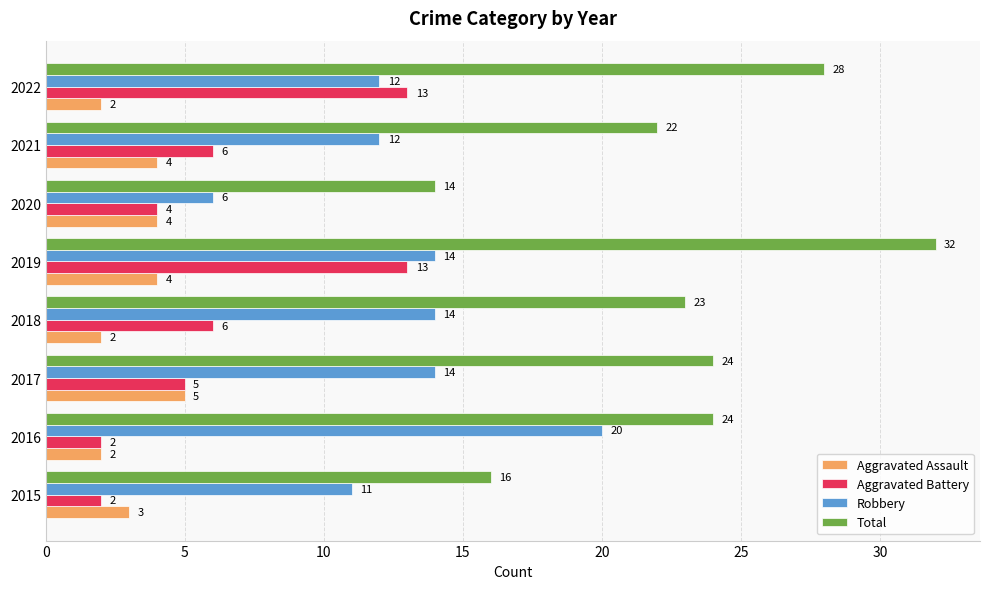

At which label is Total closest to 23?

2018